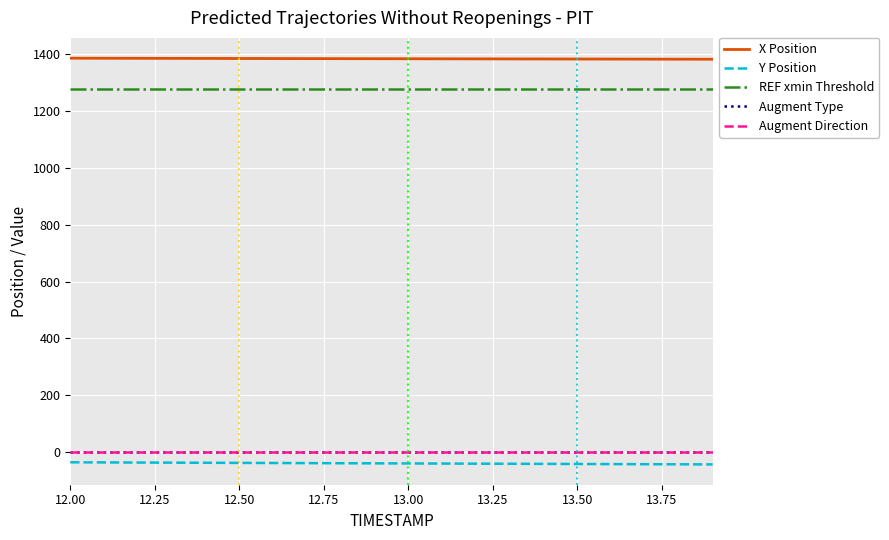

Is this an area chart (filled region under the line)?

No